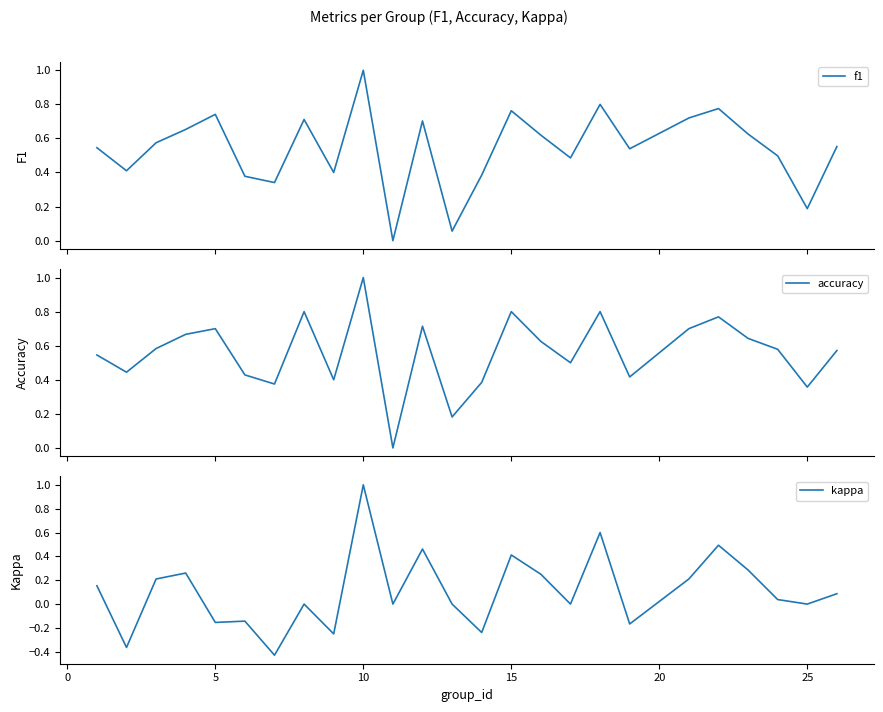

What is the sum of all f1 values?

13.5